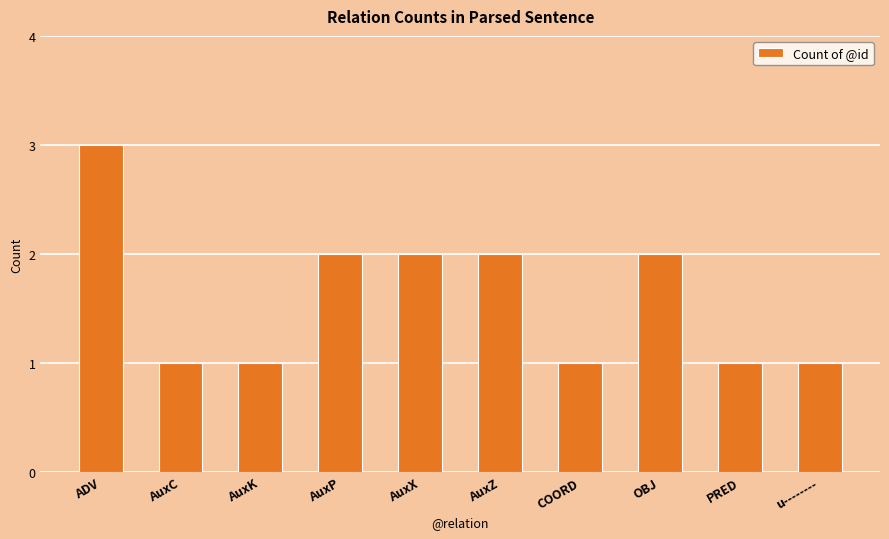

Does the chart contain stacked bars?

No